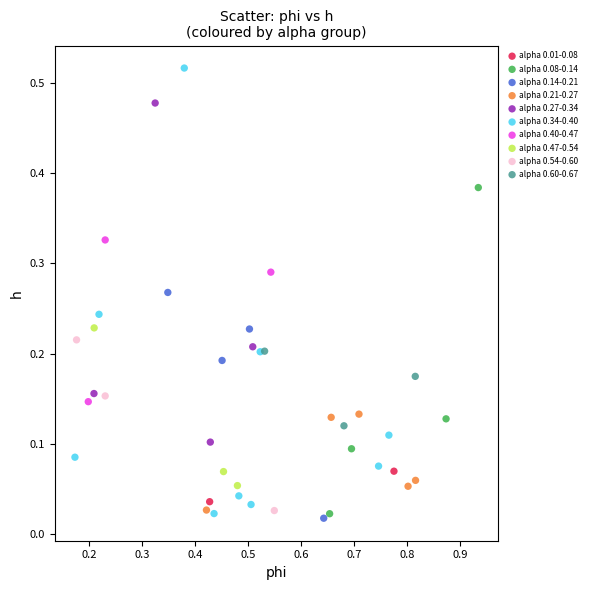

What are all the series names shown in the legend?

alpha 0.01-0.08, alpha 0.08-0.14, alpha 0.14-0.21, alpha 0.21-0.27, alpha 0.27-0.34, alpha 0.34-0.40, alpha 0.40-0.47, alpha 0.47-0.54, alpha 0.54-0.60, alpha 0.60-0.67